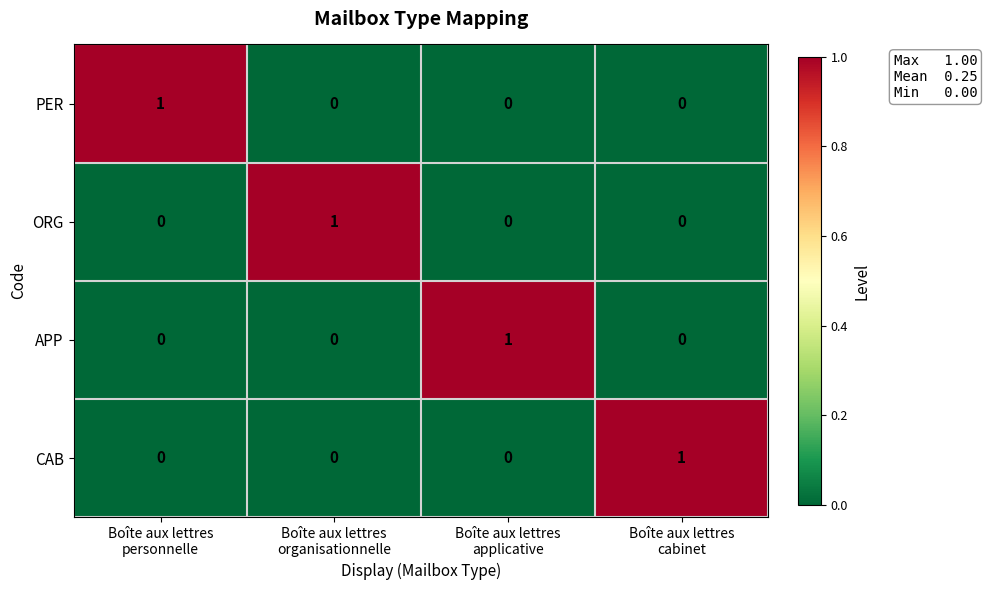

Reading left to right, list all the values displayed in this chart.

PER: 1	0	0	0
ORG: 0	1	0	0
APP: 0	0	1	0
CAB: 0	0	0	1